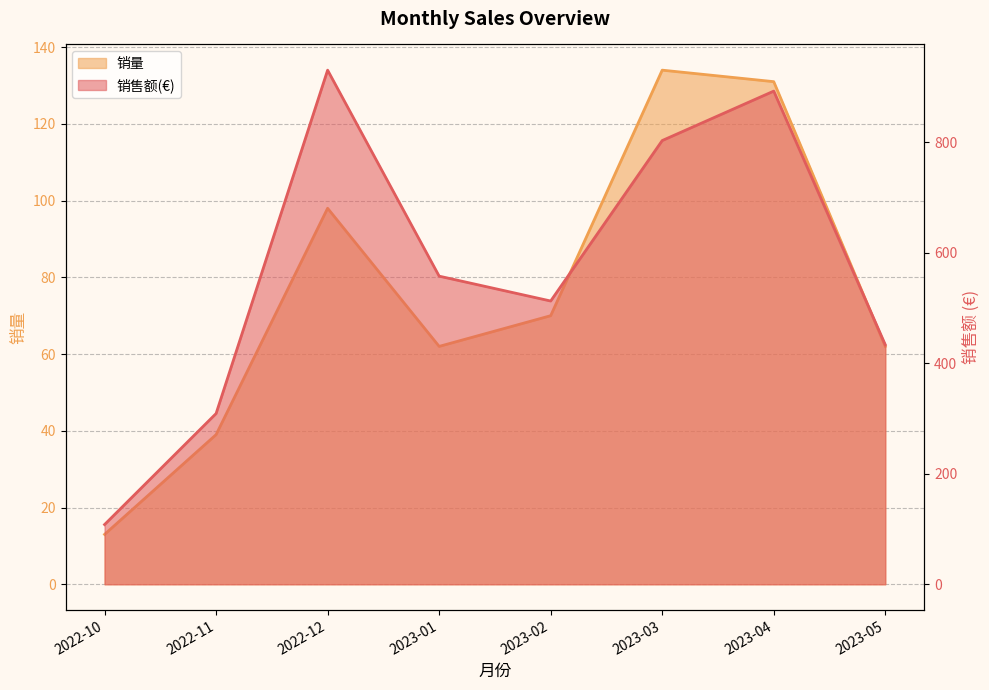

True or false: 销售额(€) has a value of 802.7 at 2023-03.

True